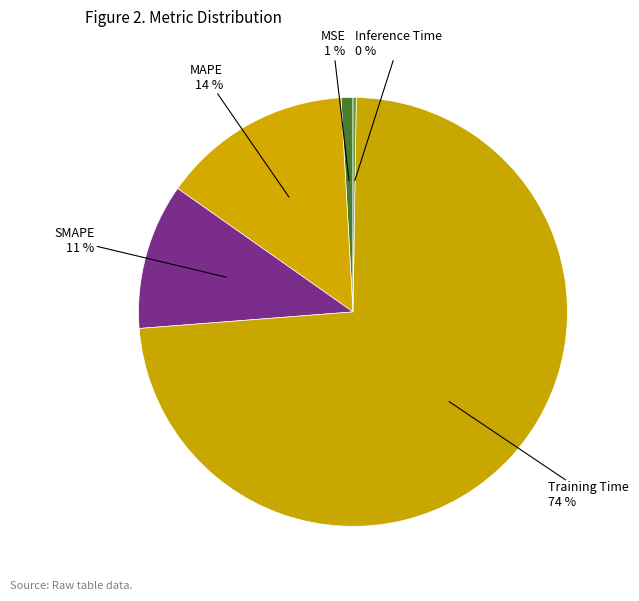

Between MAPE and Training Time, which is larger?

Training Time